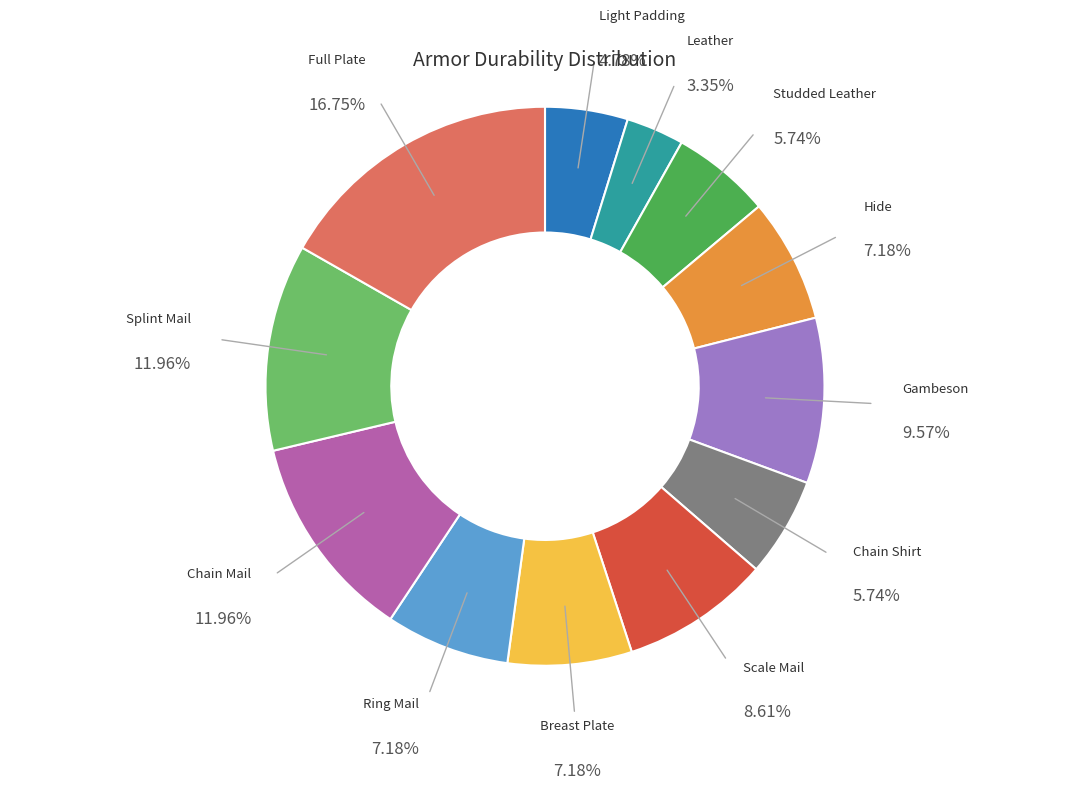

What is the largest slice in the pie chart?

Full Plate